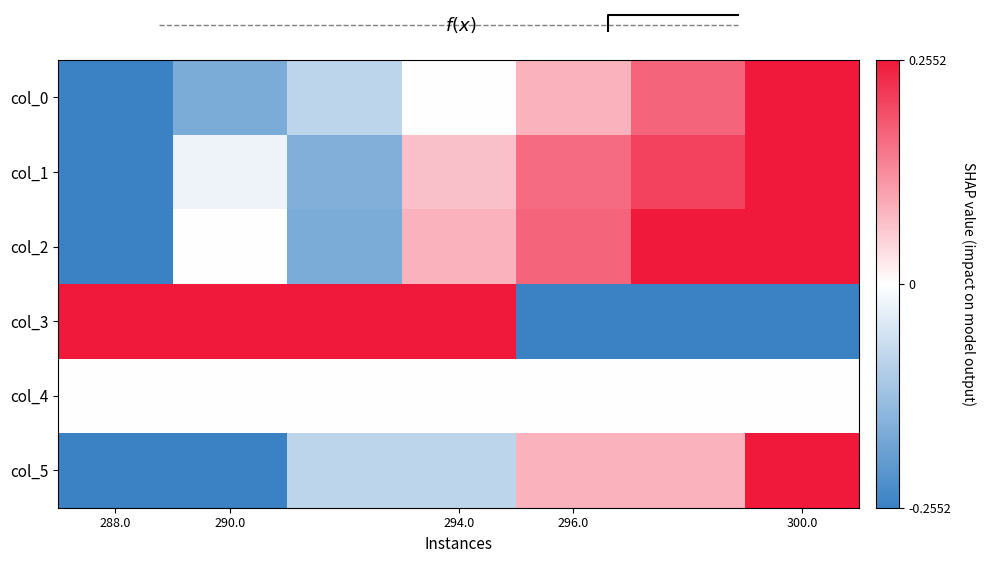

Is the value of col_0 at 294.0 greater than the value of col_5 at 290.0?

Yes